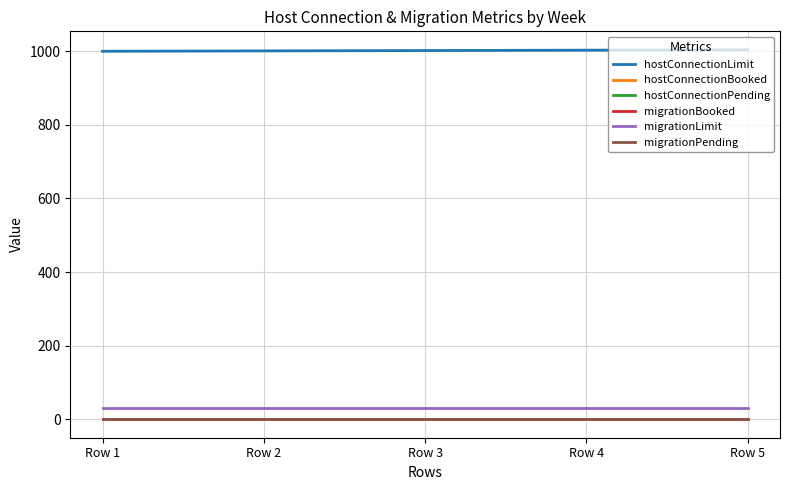

Does the chart have visible grid lines?

Yes